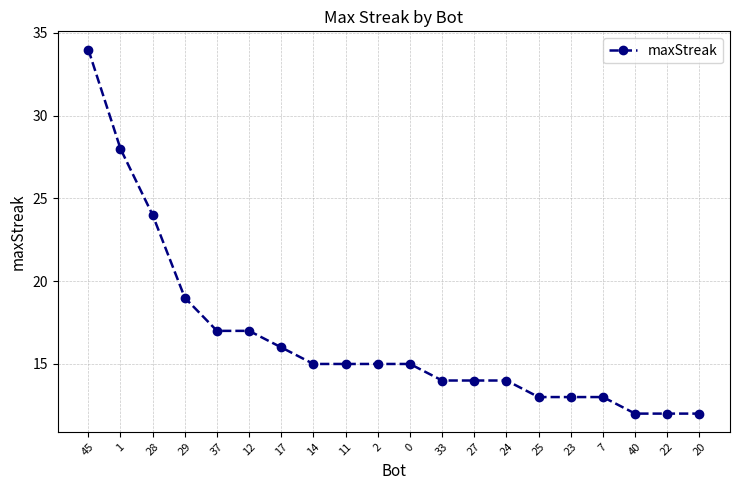

Where does the data first go above 15?

45